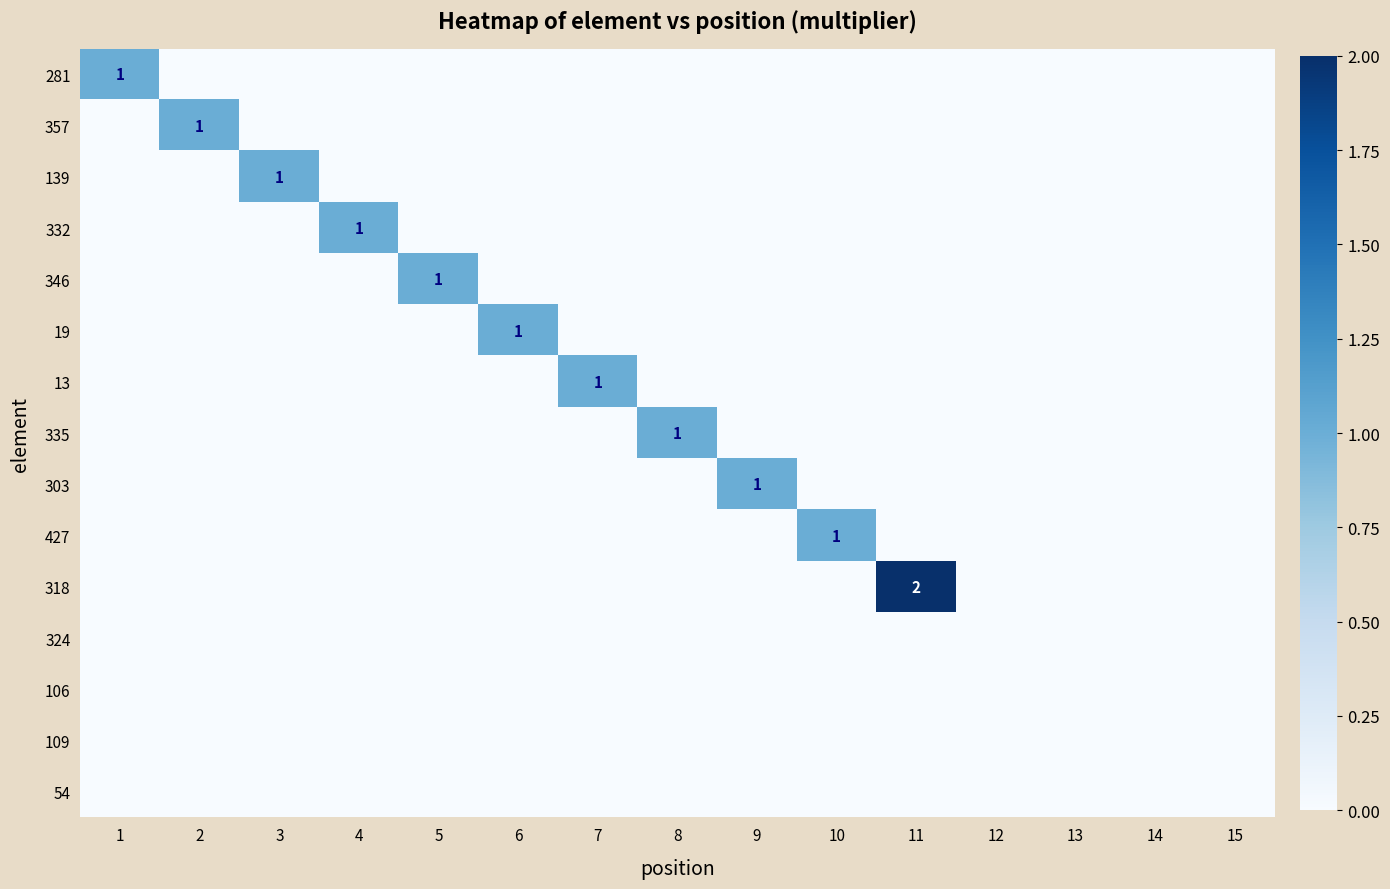

At which label is 54 closest to 0?

1